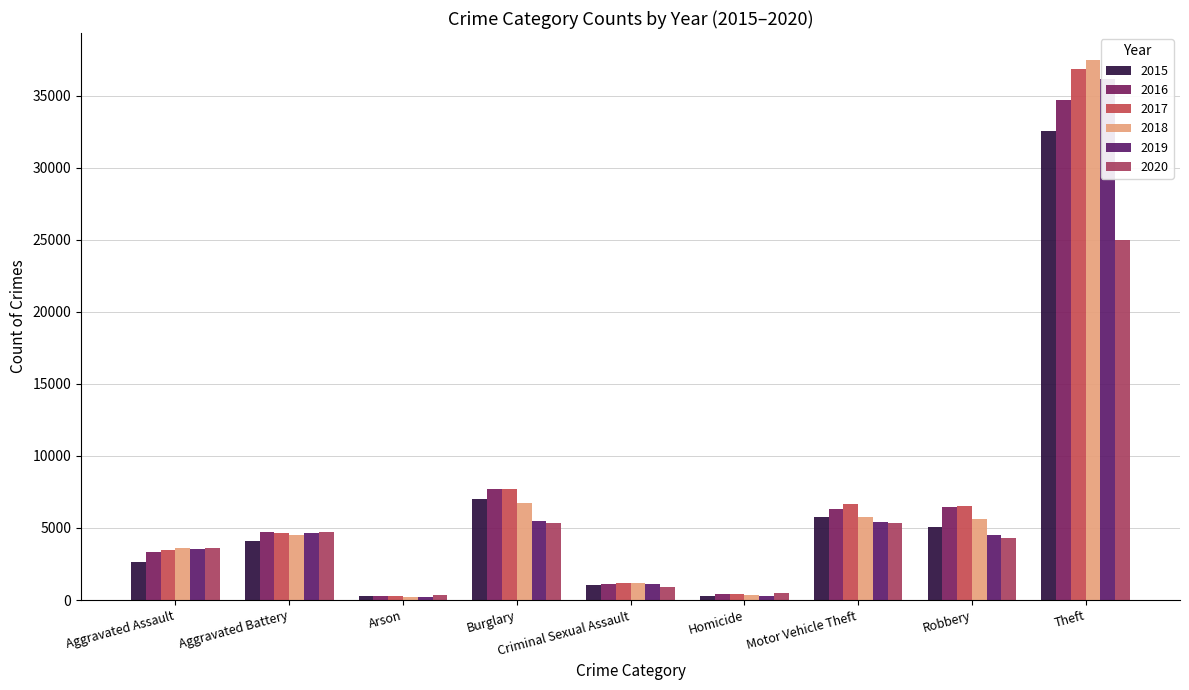

What is the difference between the highest and lowest values at Aggravated Assault?

1018